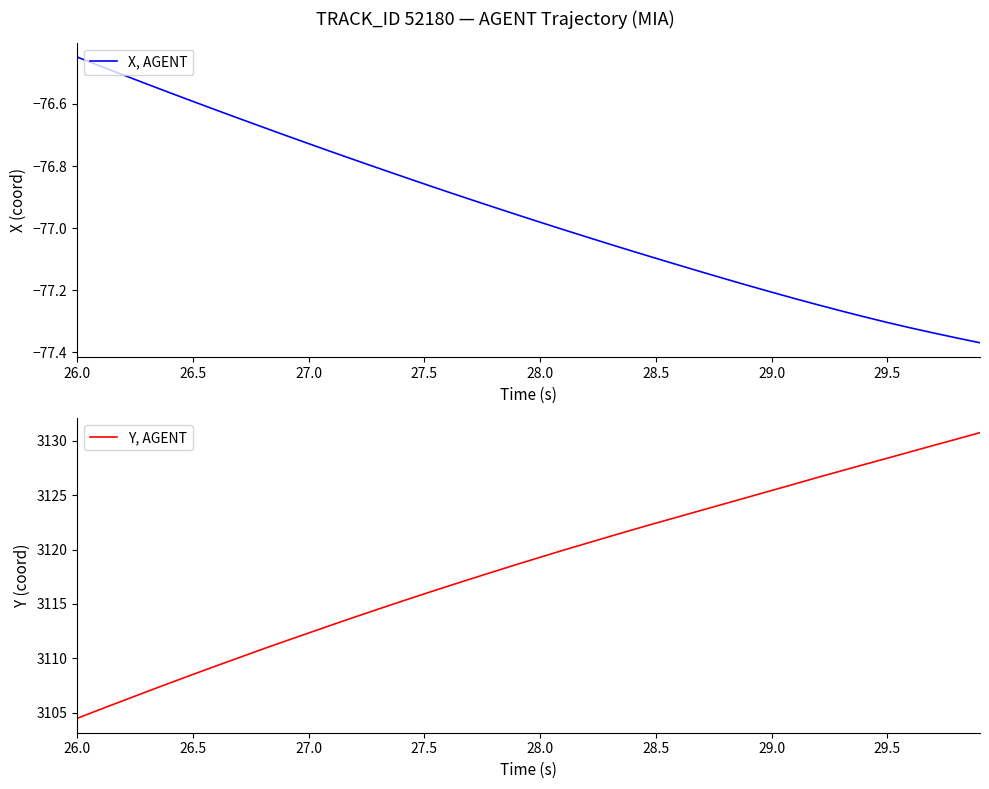

Which category has the highest value in the X, AGENT series?

26.0